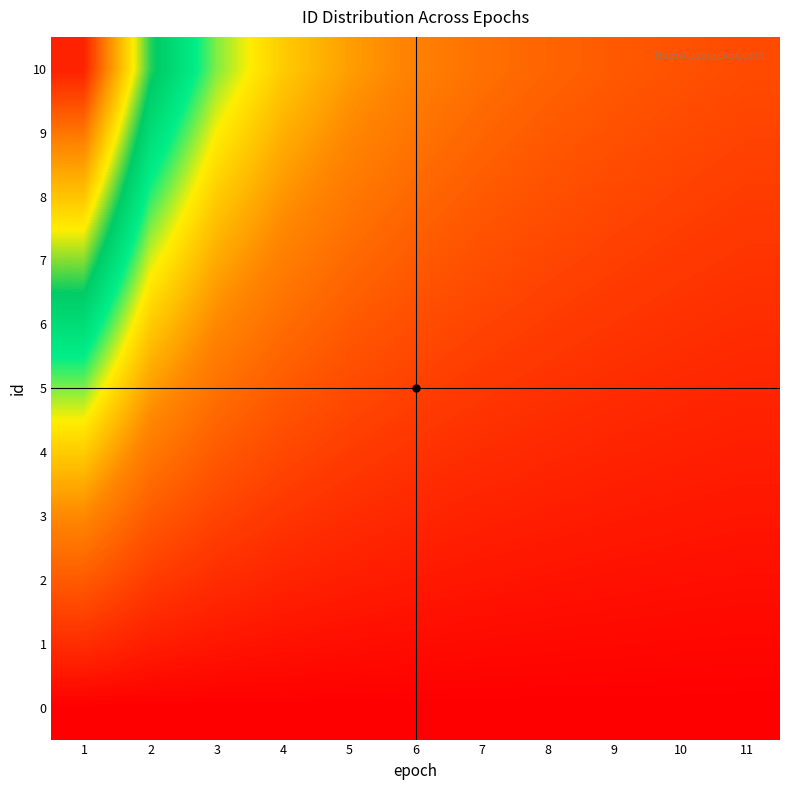

Reading right to left, list all the values displayed in this chart.

0: 11=0.0	10=0.0	9=0.0	8=0.0	7=0.0	6=0.0	5=0.0	4=0.0	3=0.0	2=0.0	1=0.0
1: 11=0.8	10=0.9	9=1.0	8=1.1	7=1.2	6=1.4	5=1.7	4=2.0	3=2.5	2=3.3	1=5.0
2: 11=1.7	10=1.8	9=2.0	8=2.2	7=2.5	6=2.9	5=3.3	4=4.0	3=5.0	2=6.7	1=10.0
3: 11=2.5	10=2.7	9=3.0	8=3.3	7=3.8	6=4.3	5=5.0	4=6.0	3=7.5	2=10.0	1=15.0
4: 11=3.3	10=3.6	9=4.0	8=4.4	7=5.0	6=5.7	5=6.7	4=8.0	3=10.0	2=13.3	1=20.0
5: 11=4.2	10=4.5	9=5.0	8=5.6	7=6.2	6=7.1	5=8.3	4=10.0	3=12.5	2=16.7	1=25.0
6: 11=5.0	10=5.5	9=6.0	8=6.7	7=7.5	6=8.6	5=10.0	4=12.0	3=15.0	2=20.0	1=30.0
7: 11=5.8	10=6.4	9=7.0	8=7.8	7=8.8	6=10.0	5=11.7	4=14.0	3=17.5	2=23.3	1=35.0
8: 11=6.7	10=7.3	9=8.0	8=8.9	7=10.0	6=11.4	5=13.3	4=16.0	3=20.0	2=26.7	1=40.0
9: 11=7.5	10=8.2	9=9.0	8=10.0	7=11.2	6=12.9	5=15.0	4=18.0	3=22.5	2=30.0	1=45.0
10: 11=8.3	10=9.1	9=10.0	8=11.1	7=12.5	6=14.3	5=16.7	4=20.0	3=25.0	2=33.3	1=50.0